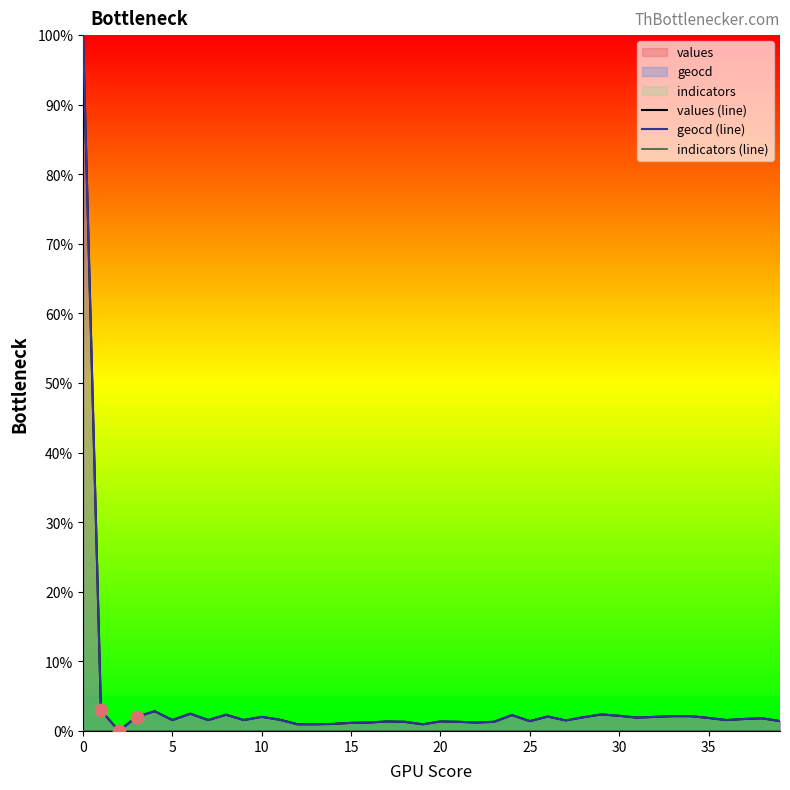

What is the highest value of the geocd (line) series?

100.0